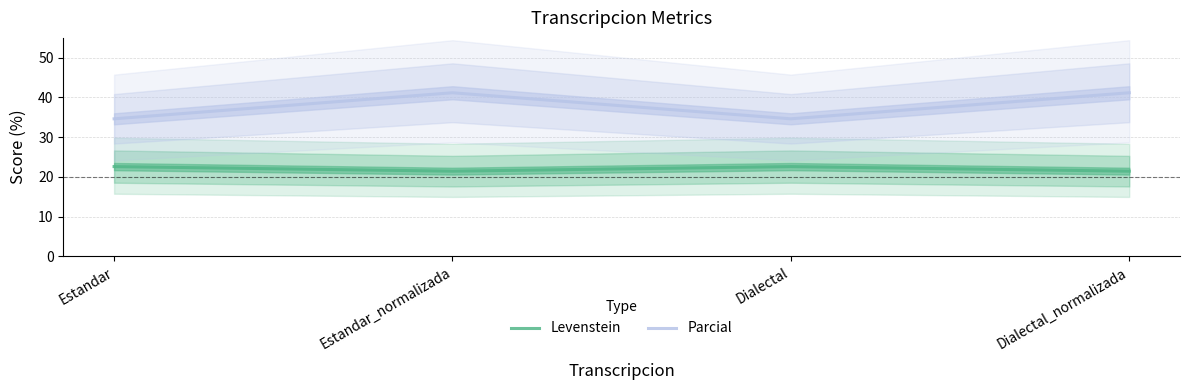

What is the minimum value shown in the chart?

21.4